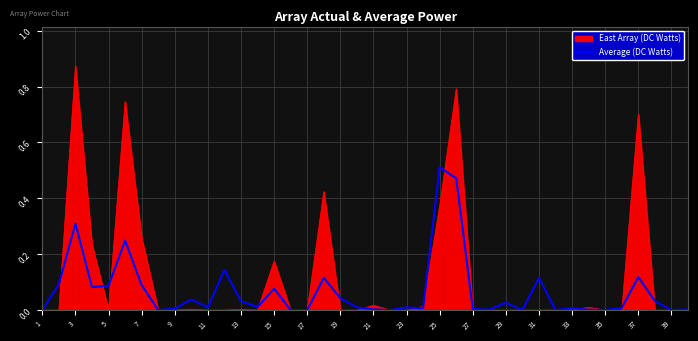

Which series has the largest range (max minus min)?

East Array (DC Watts)